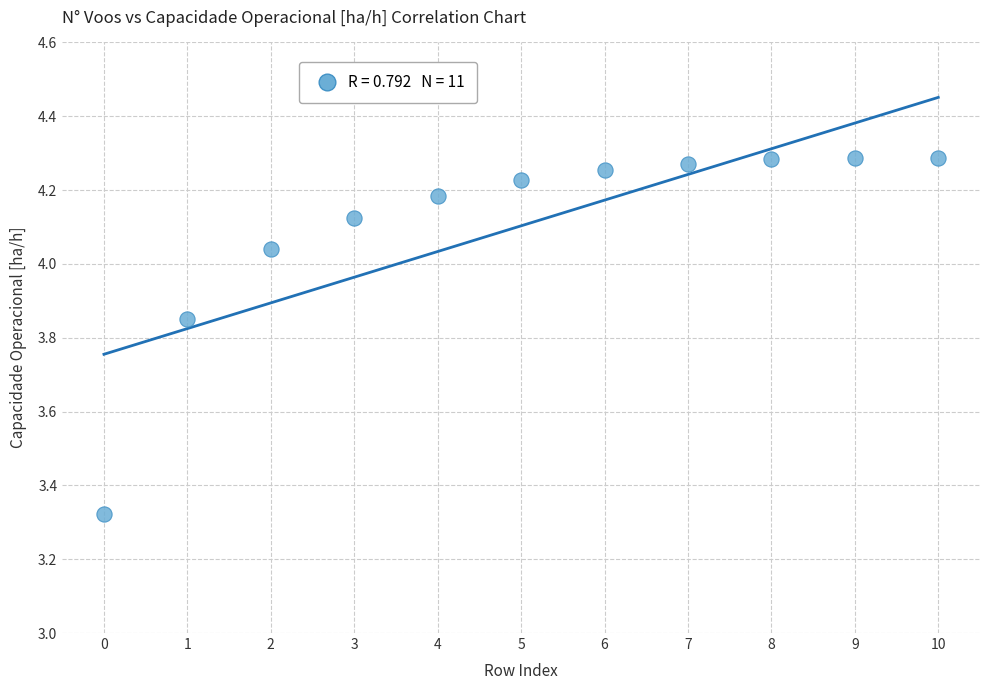

How many data points are displayed?

11